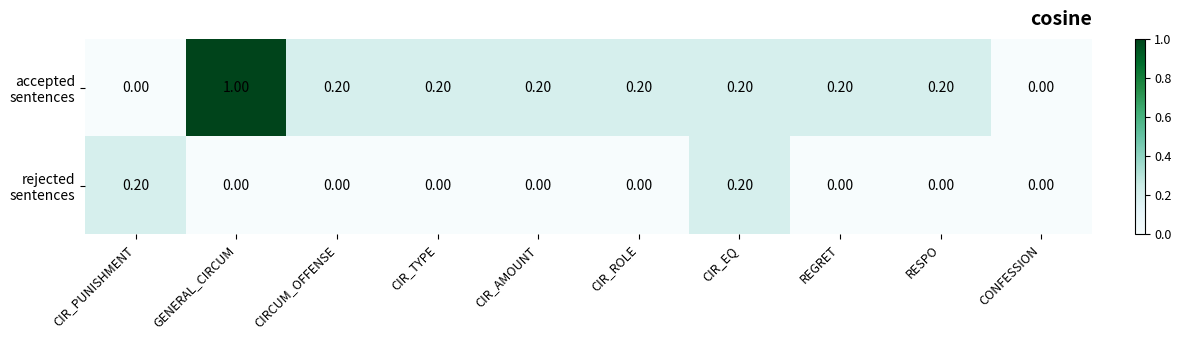

What is the total value across all series at REGRET?

0.2